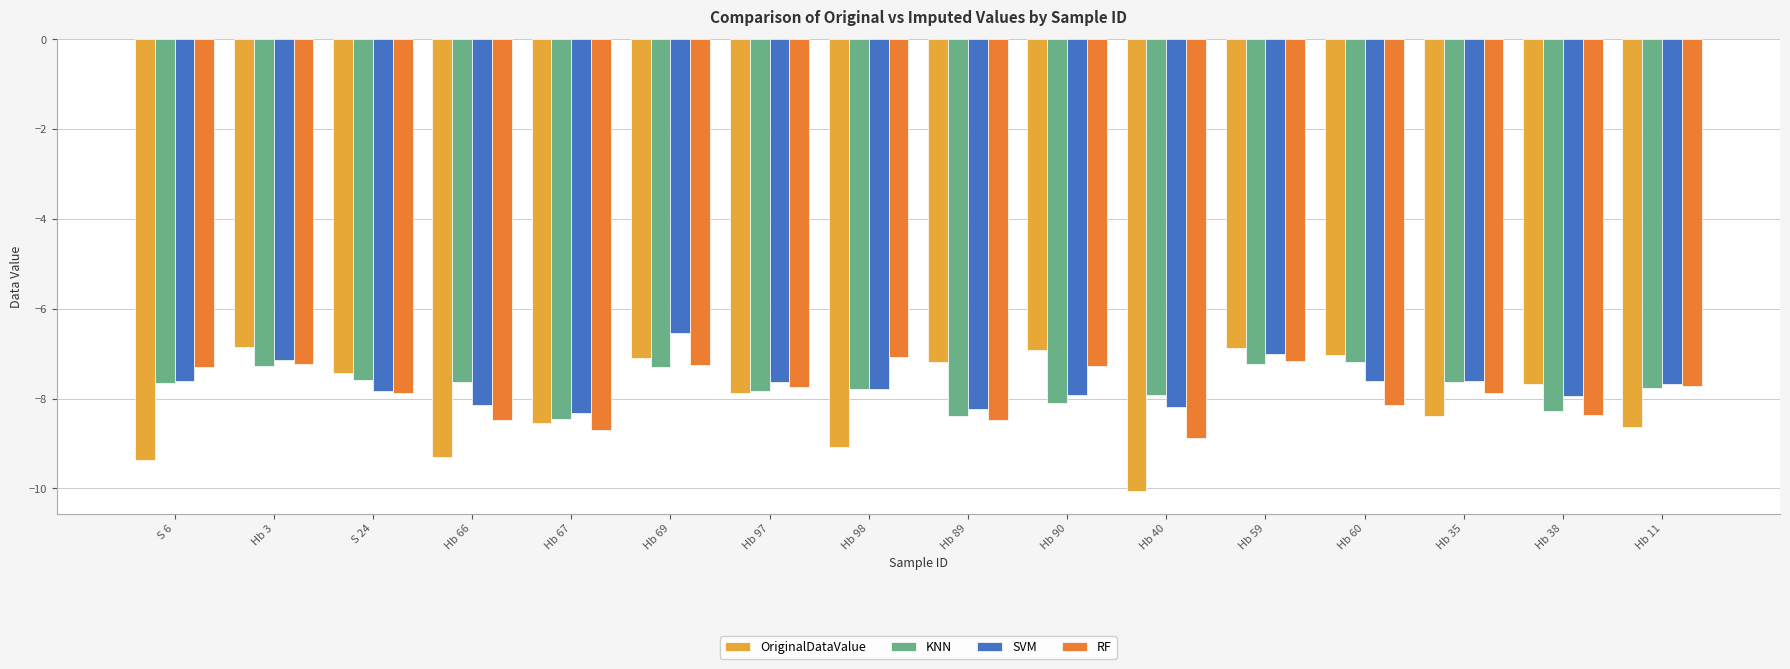

What is the average value of the KNN series?

-7.7